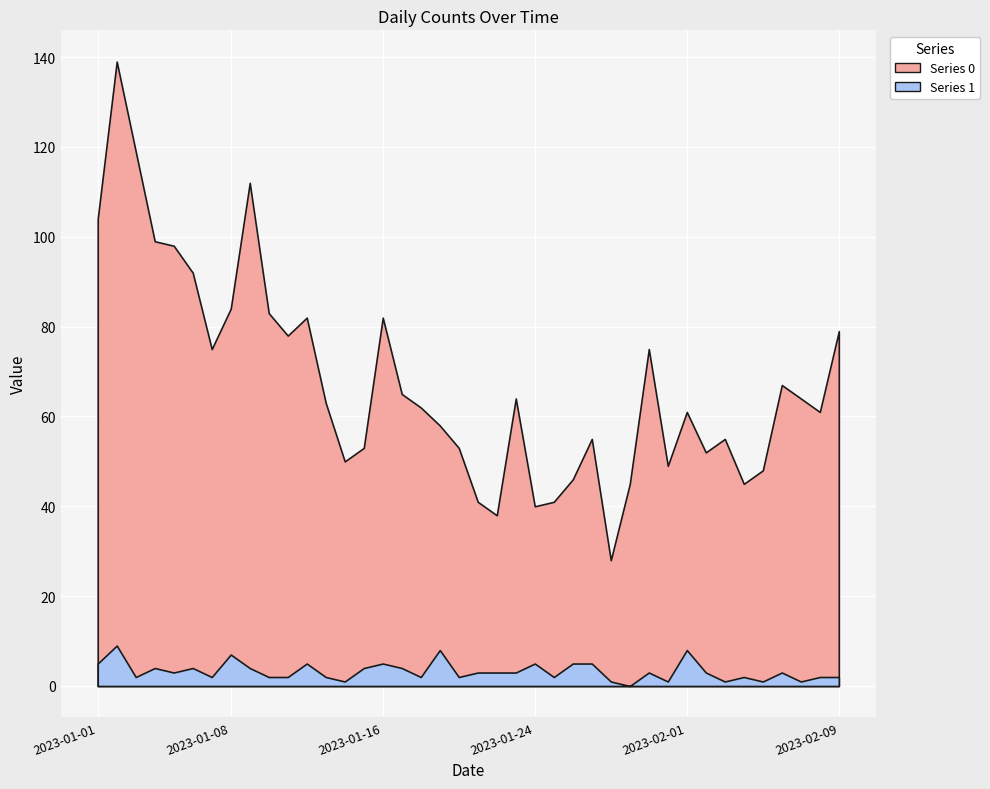

The 0 series shows 82 at 2023-01-16. True or false?

True